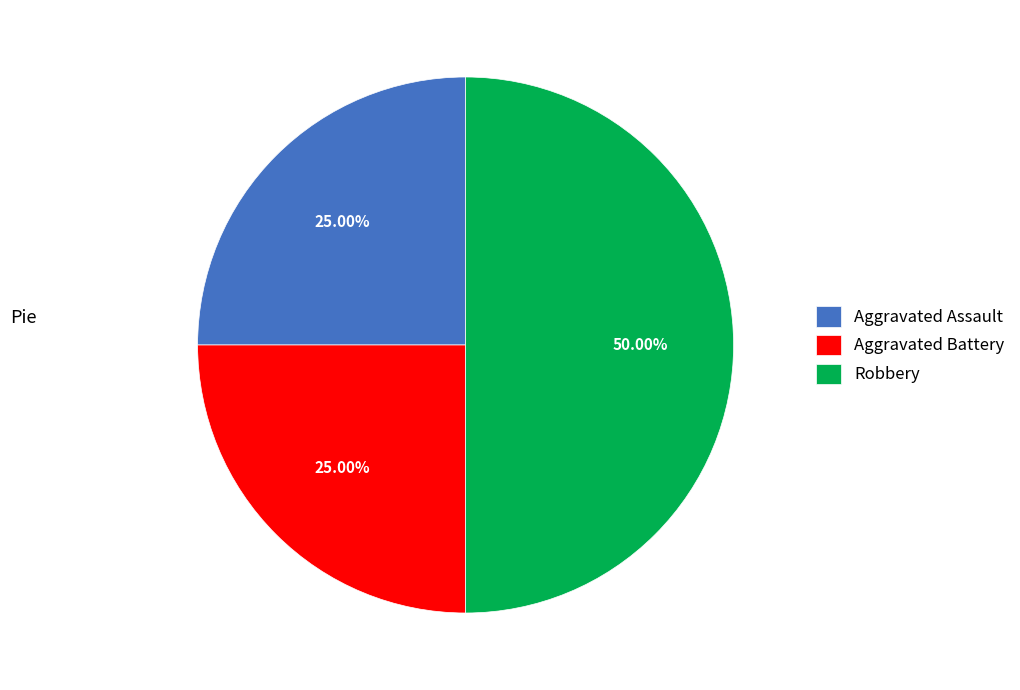

What percentage is the Robbery slice, to the nearest percent?

50%